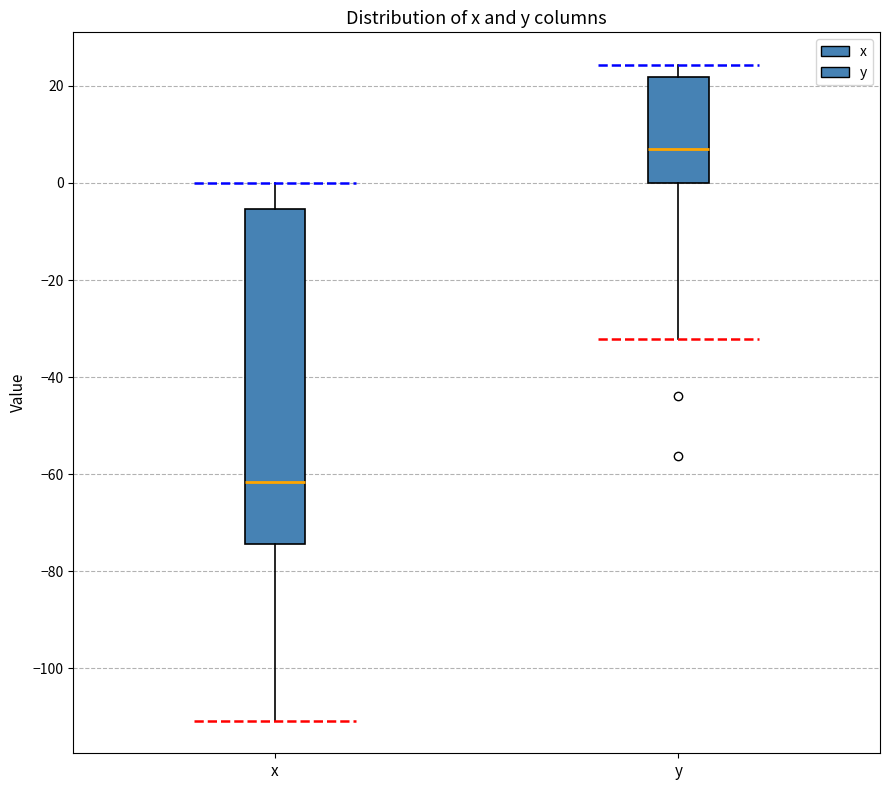

Reading left to right, transcribe this box plot: for each box, give where its median line is, the range the box spans, and where its two whiskers end, as read against the y-axis. The values are not printed on the chart, so give them approximately, as read against the axis.

x: median -62, box -74 to -6, whiskers -110 to 0
y: median 8, box 0 to 22, whiskers -32 to 24